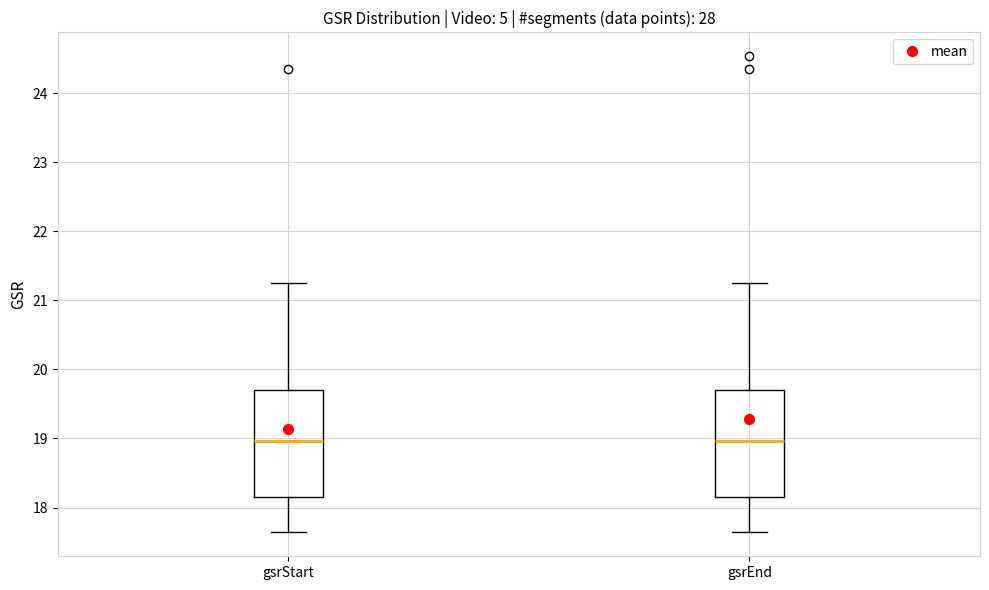

Reading left to right, read every box against the y-axis: the position of its median line, the range the box covers, and the ends of its whiskers. The values are not printed on the chart, so give them approximately, as read against the axis.

gsrStart: median 19.0, box 18.1 to 19.7, whiskers 17.6 to 21.2
gsrEnd: median 19.0, box 18.1 to 19.7, whiskers 17.6 to 21.2